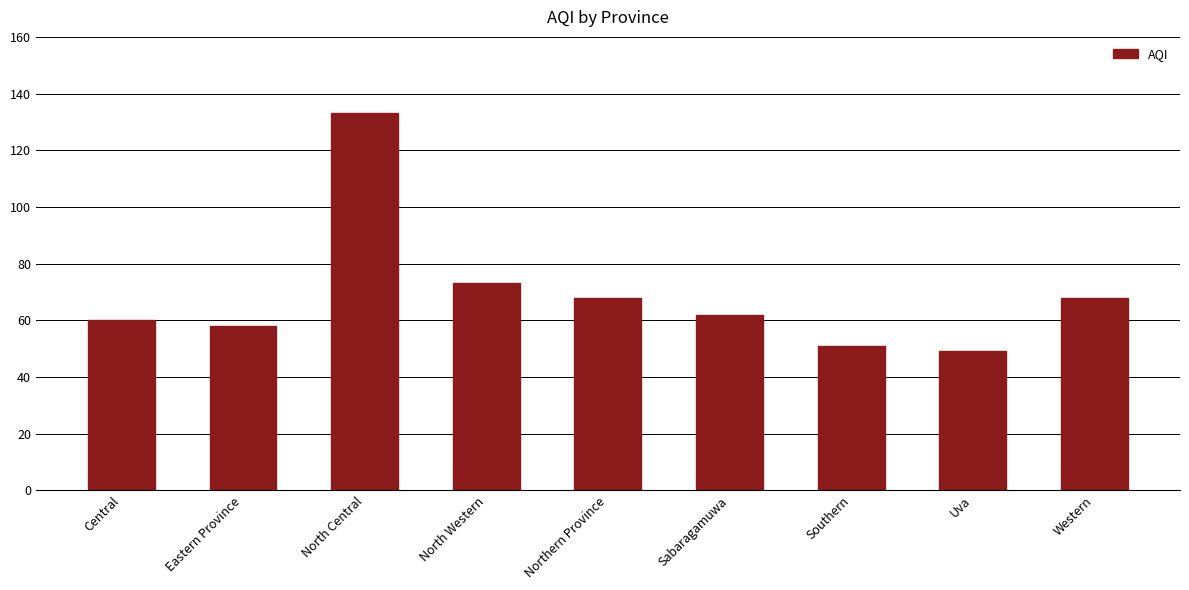

What is the difference between the second highest and second lowest values?

22